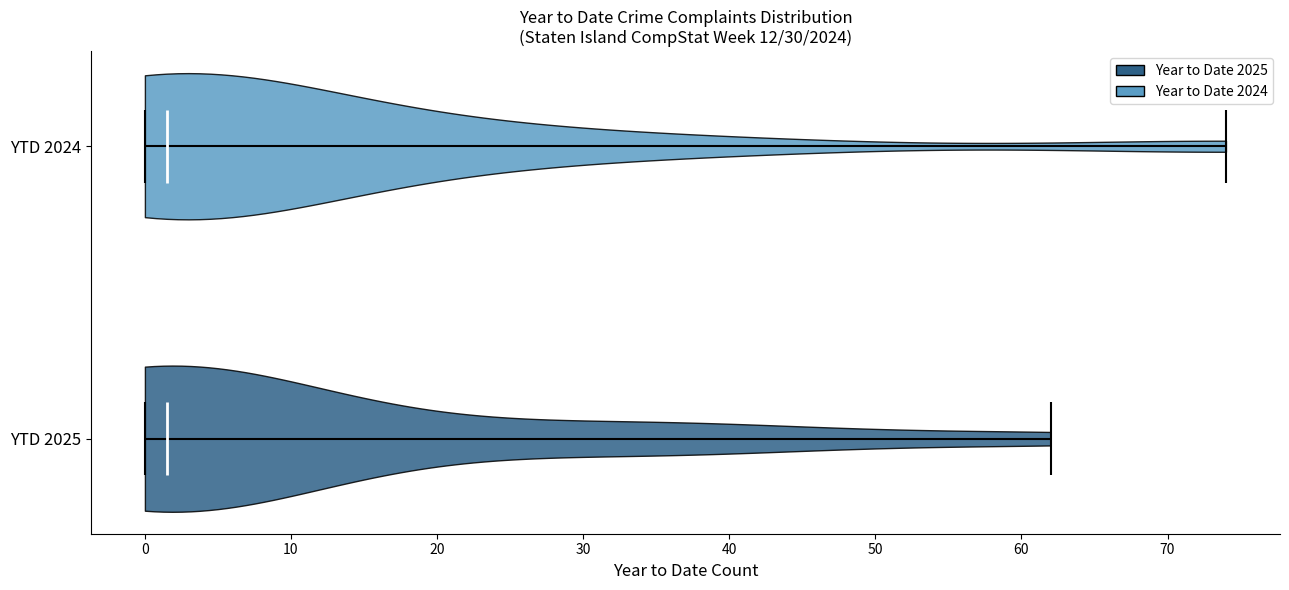

Reading bottom to top, read every violin against the x-axis: where its median line is, and the lowest and highest points it reaches. The values are not printed on the chart, so give them approximately, as read against the axis.

YTD 2025: median line 2, lowest point 0, highest point 62
YTD 2024: median line 2, lowest point 0, highest point 74